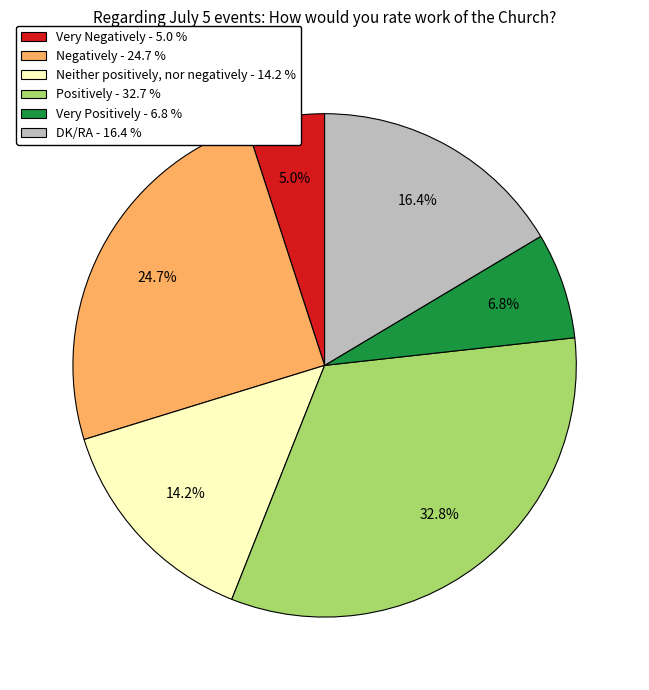

How much of the chart is everything except Neither positively, nor negatively?

85.8%